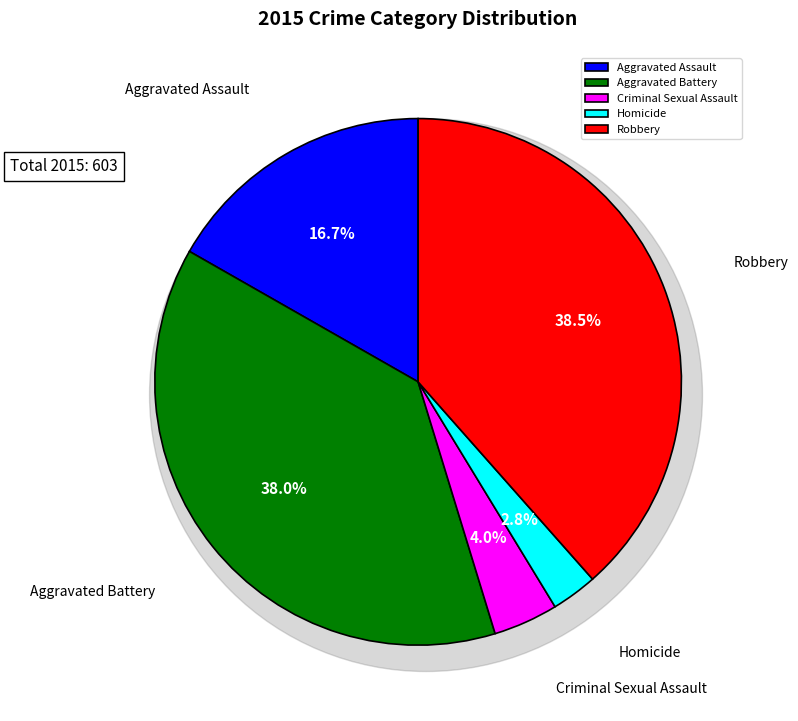

To the nearest percent, what portion does Robbery represent?

38%